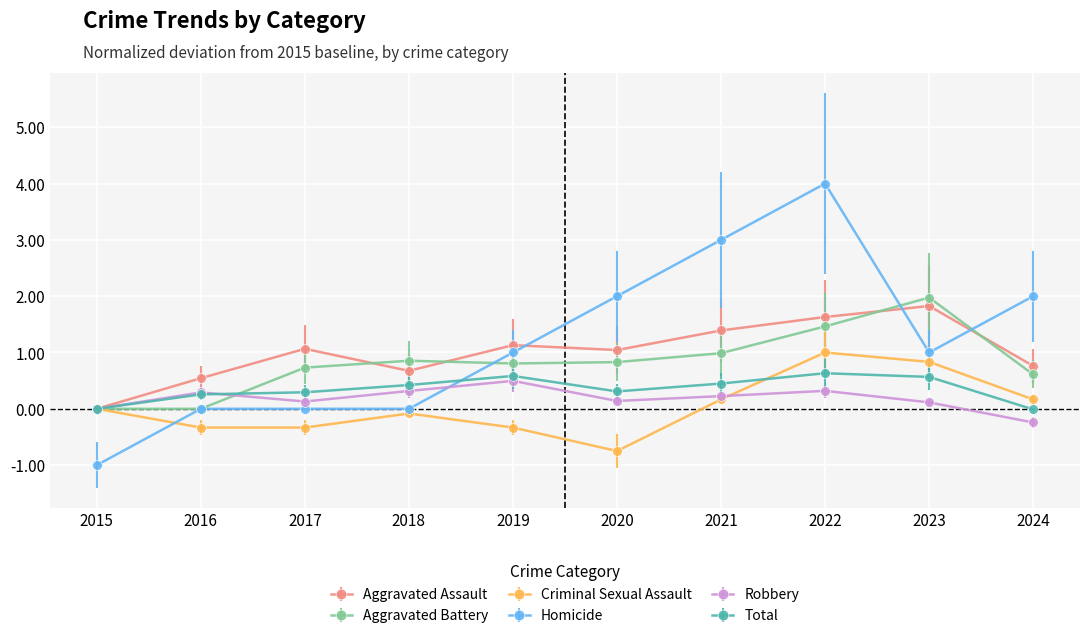

Which series changed the most between 2021 and 2024?

Homicide